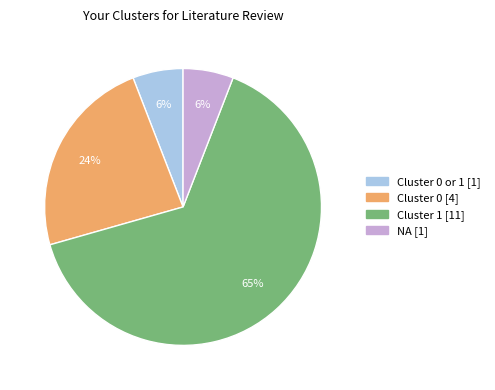

How many slices are in this pie chart?

4